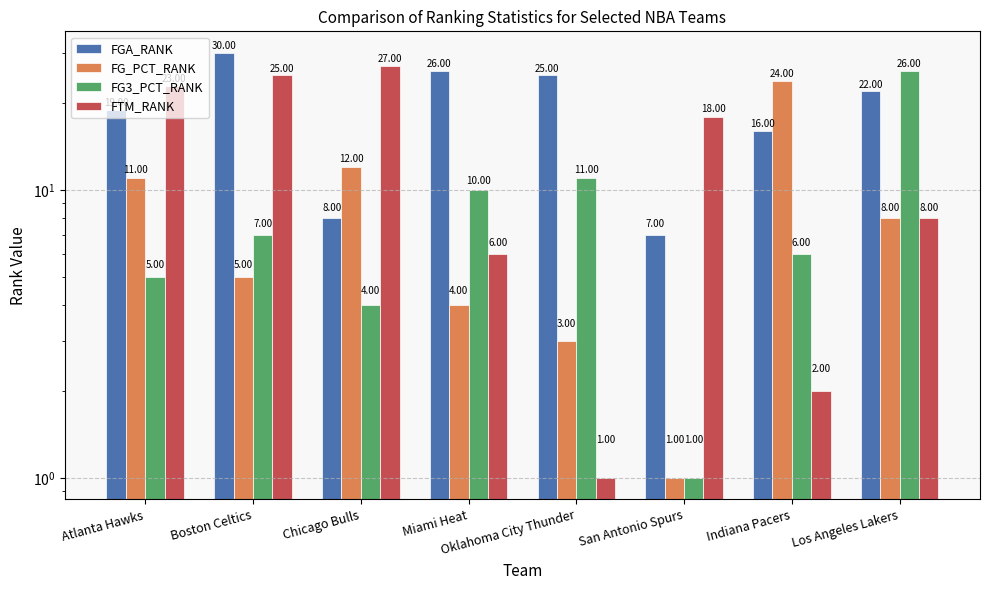

What is the label of the 3rd bar from the left?

Chicago Bulls